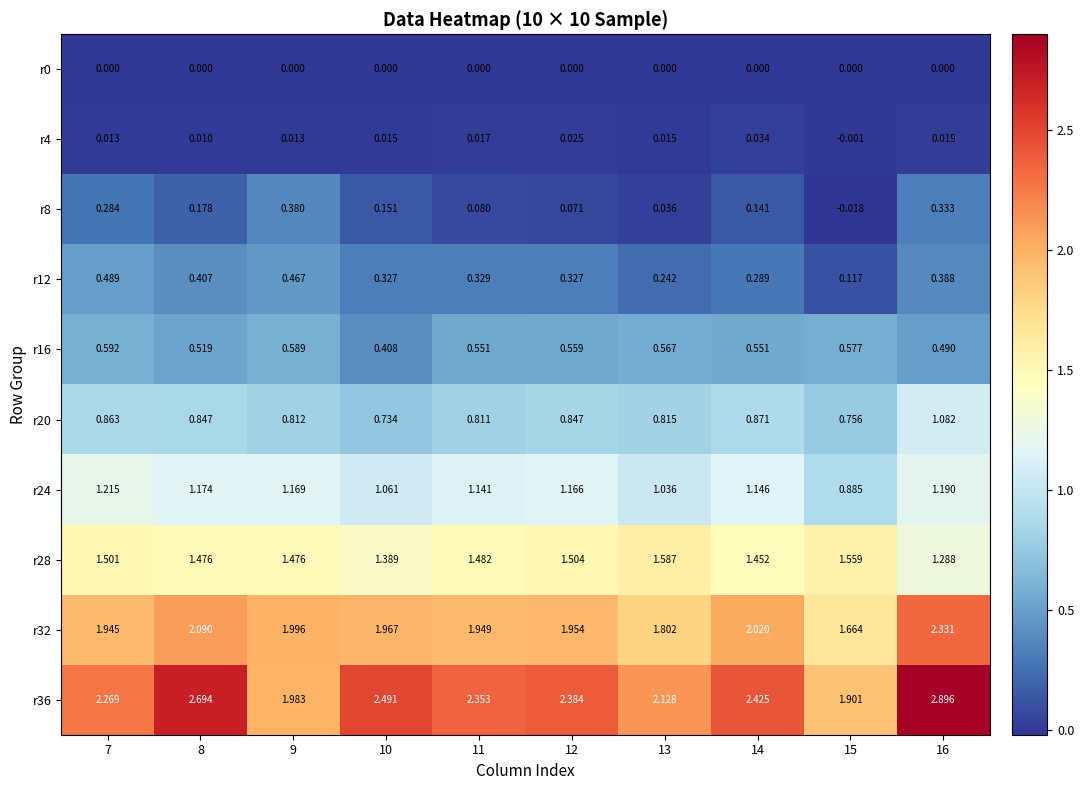

Reading right to left, what are all the values shown in this chart?

r0: 16=0.0	15=0.0	14=0.0	13=0.0	12=0.0	11=0.0	10=0.0	9=0.0	8=0.0	7=0.0
r4: 16=0.0	15=-0.0	14=0.0	13=0.0	12=0.0	11=0.0	10=0.0	9=0.0	8=0.0	7=0.0
r8: 16=0.3	15=-0.0	14=0.1	13=0.0	12=0.1	11=0.1	10=0.2	9=0.4	8=0.2	7=0.3
r12: 16=0.4	15=0.1	14=0.3	13=0.2	12=0.3	11=0.3	10=0.3	9=0.5	8=0.4	7=0.5
r16: 16=0.5	15=0.6	14=0.6	13=0.6	12=0.6	11=0.6	10=0.4	9=0.6	8=0.5	7=0.6
r20: 16=1.1	15=0.8	14=0.9	13=0.8	12=0.8	11=0.8	10=0.7	9=0.8	8=0.8	7=0.9
r24: 16=1.2	15=0.9	14=1.1	13=1.0	12=1.2	11=1.1	10=1.1	9=1.2	8=1.2	7=1.2
r28: 16=1.3	15=1.6	14=1.5	13=1.6	12=1.5	11=1.5	10=1.4	9=1.5	8=1.5	7=1.5
r32: 16=2.3	15=1.7	14=2.0	13=1.8	12=2.0	11=1.9	10=2.0	9=2.0	8=2.1	7=1.9
r36: 16=2.9	15=1.9	14=2.4	13=2.1	12=2.4	11=2.4	10=2.5	9=2.0	8=2.7	7=2.3